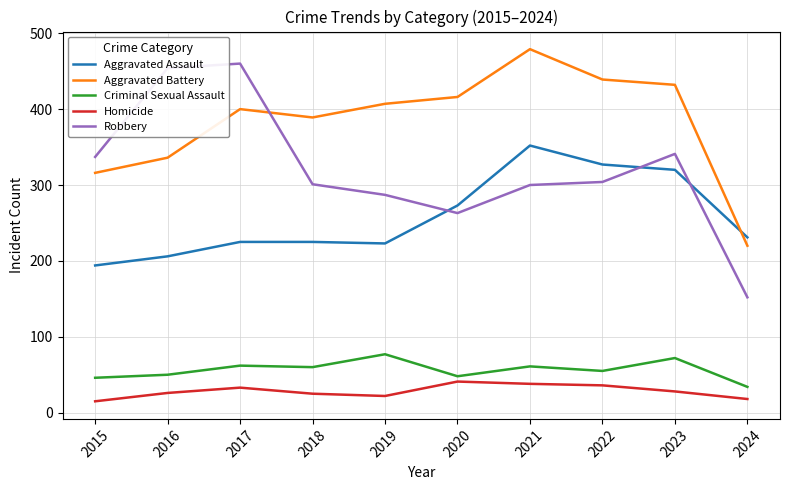

True or false: Homicide has a value of 22 at 2019.

True